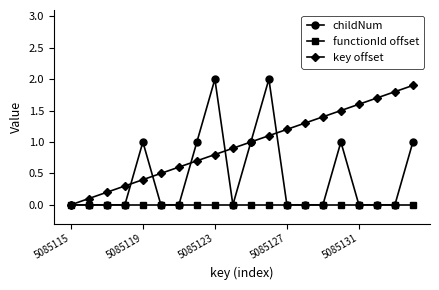

List the series in order of their overall mean, lowest first.

functionId offset, childNum, key offset